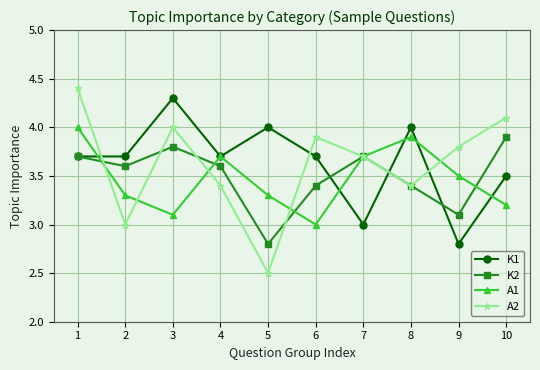

True or false: A1 has a value of 4.0 at 1.

True